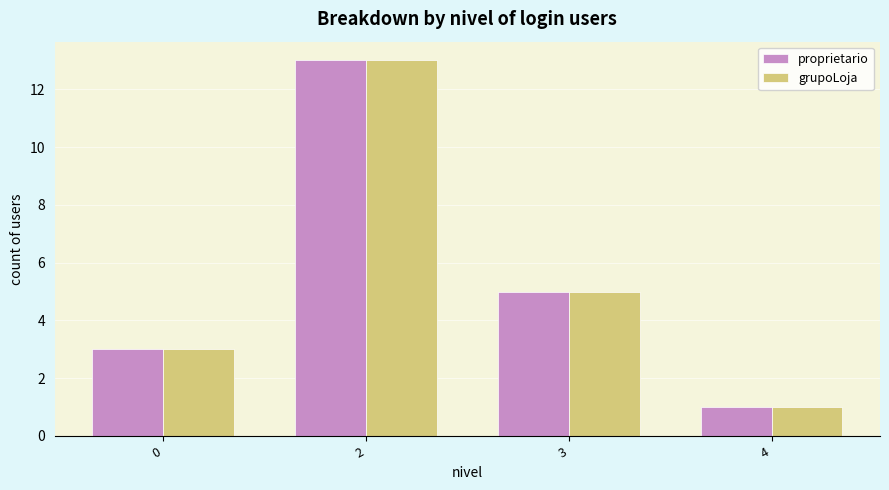

How many groups of bars are there?

4